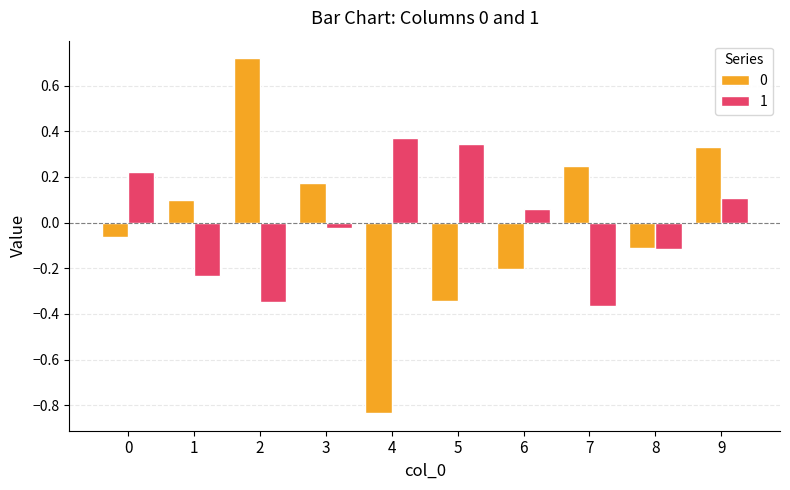

The 1 series shows -0.4 at 1. True or false?

False